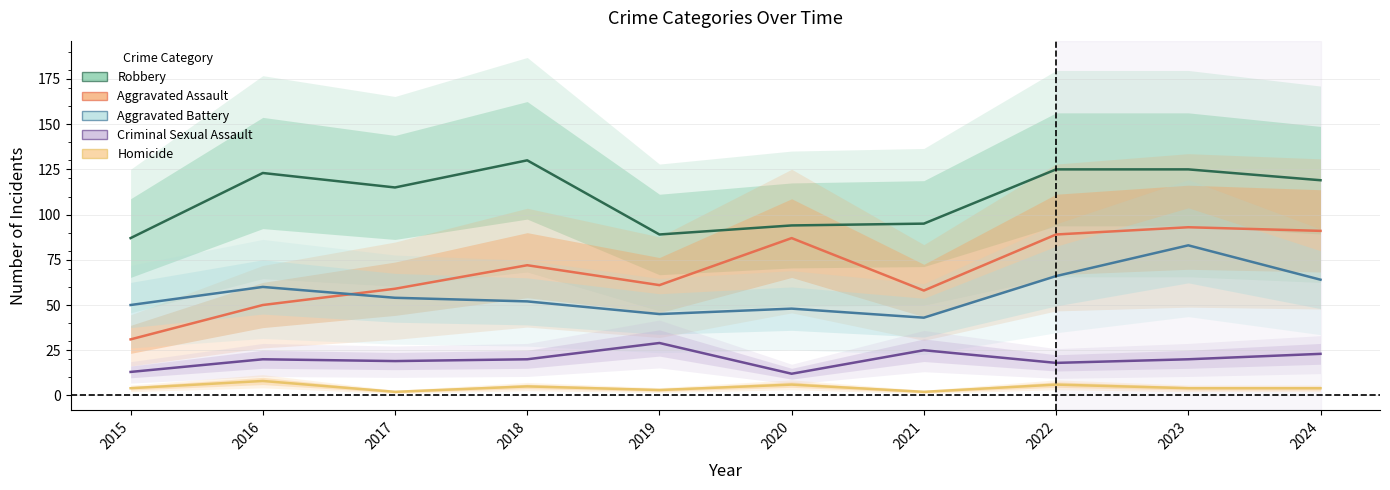

What is the difference between the highest and lowest values at 2018?

125